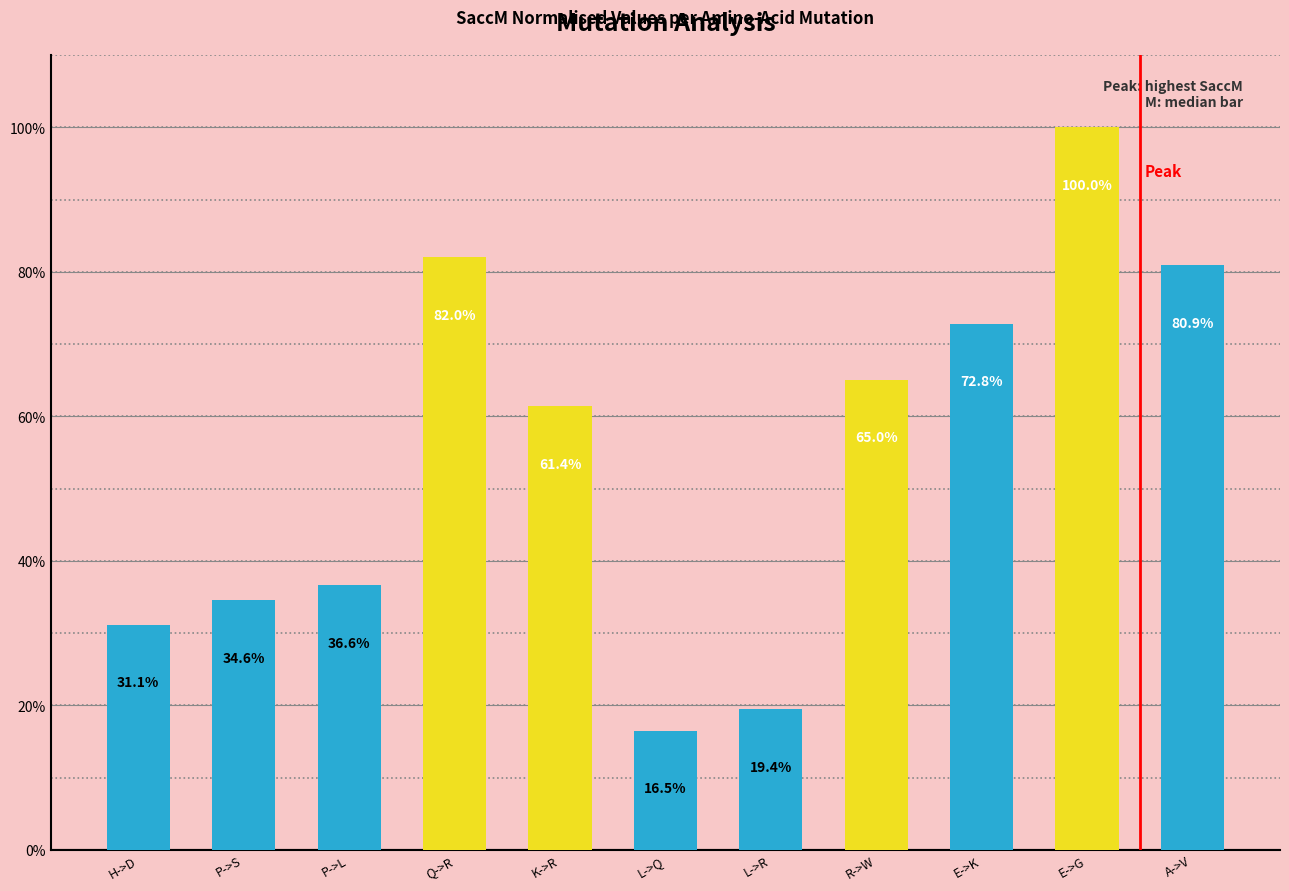

What is the average value?

54.6